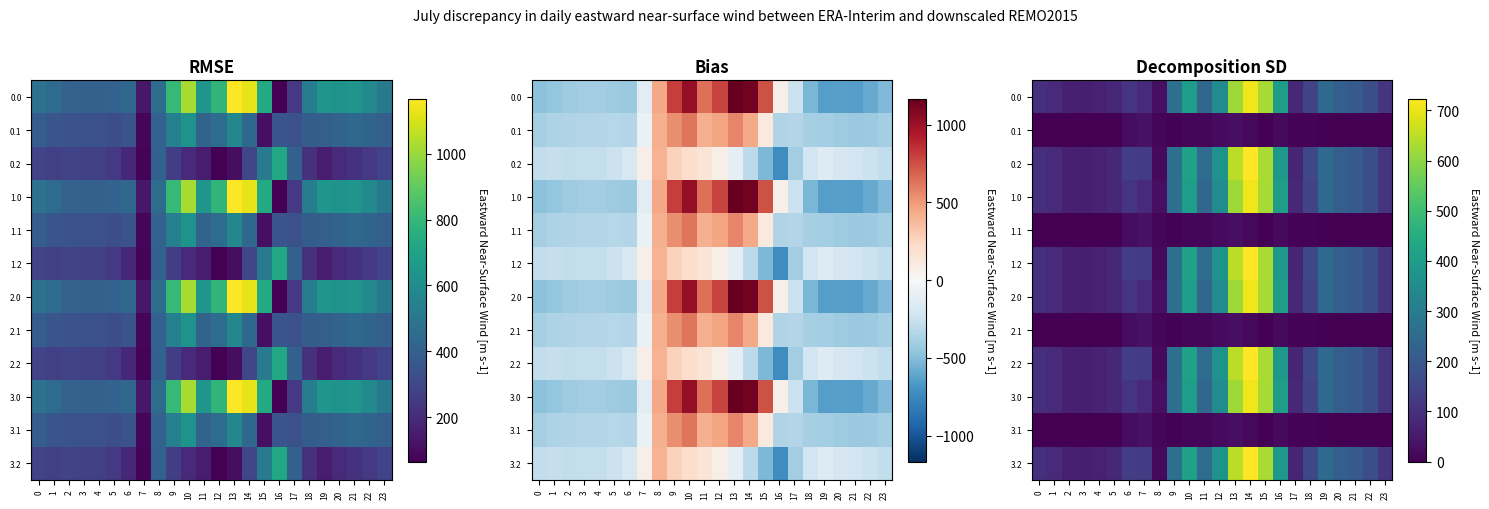

Between 20 and 13, which is larger?

13